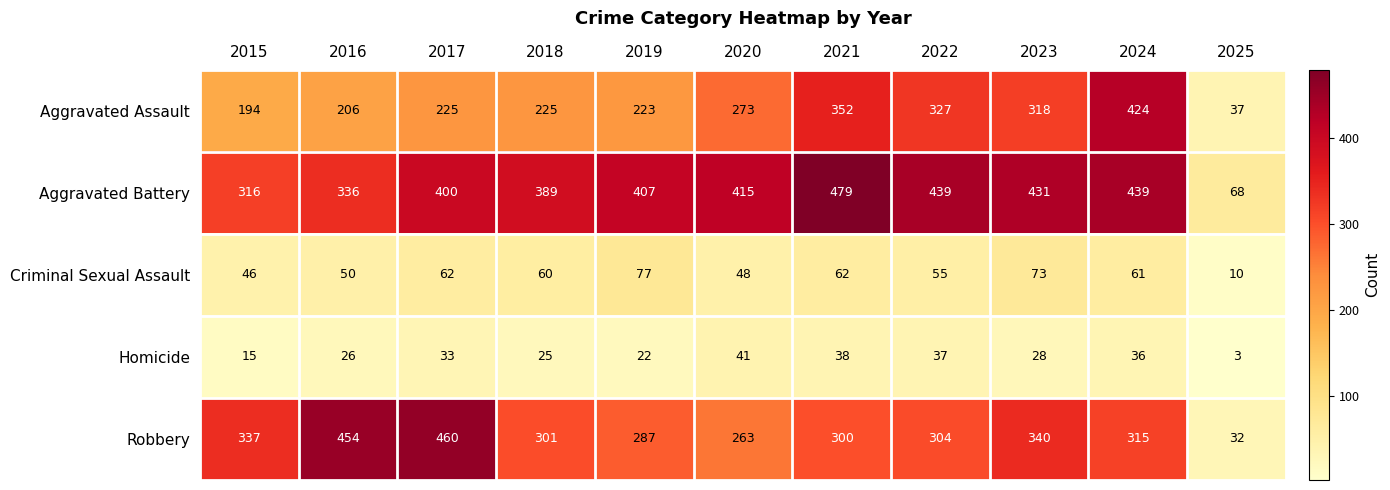

At which label is Aggravated Battery closest to 273?

2015